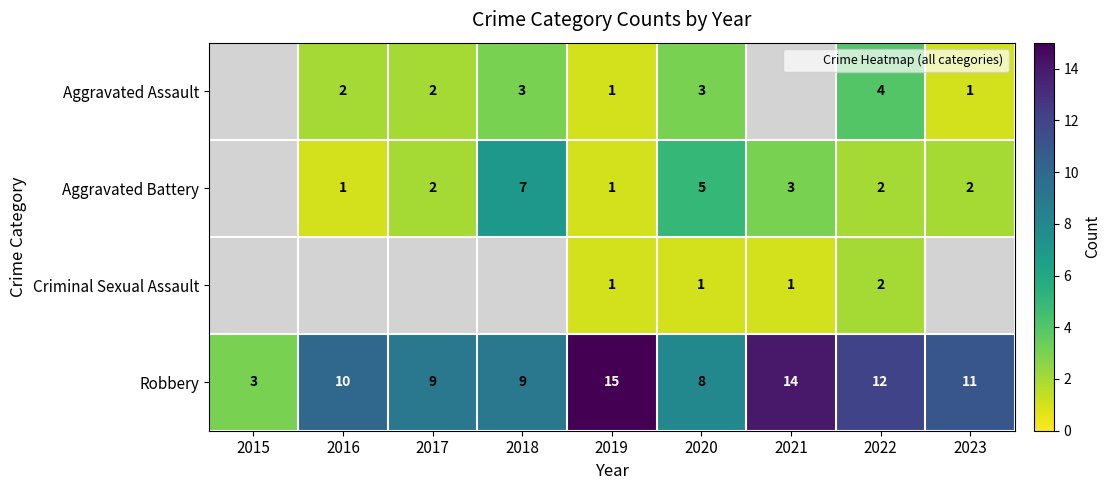

How many categories are shown in the chart?

9